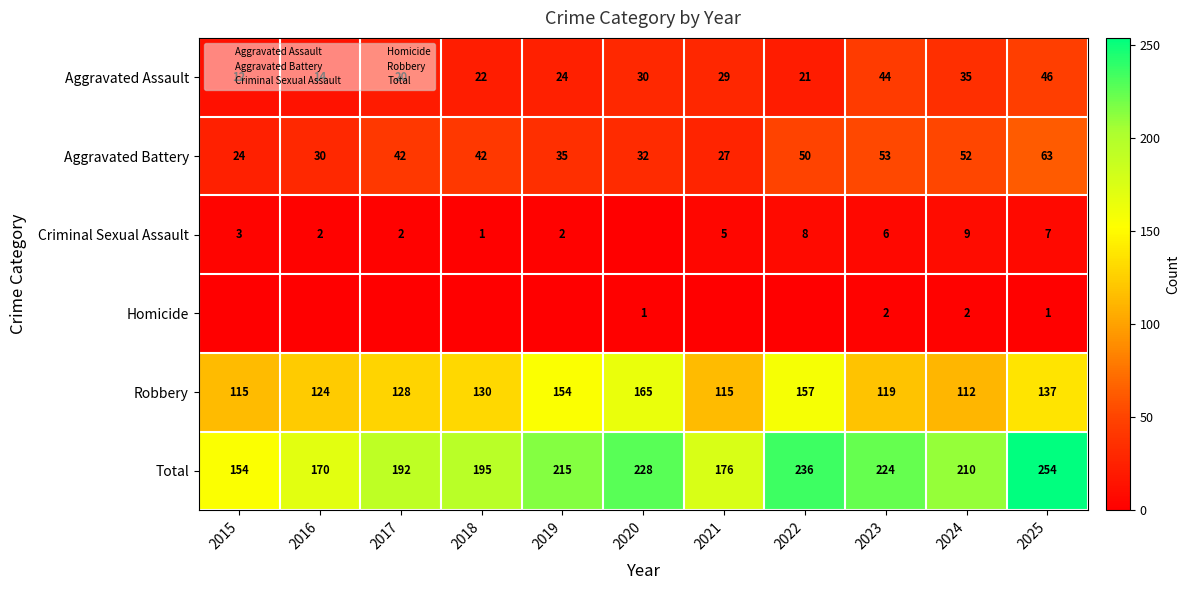

Rank the series at 2015 from highest to lowest value.

Total, Robbery, Aggravated Battery, Aggravated Assault, Criminal Sexual Assault, Homicide